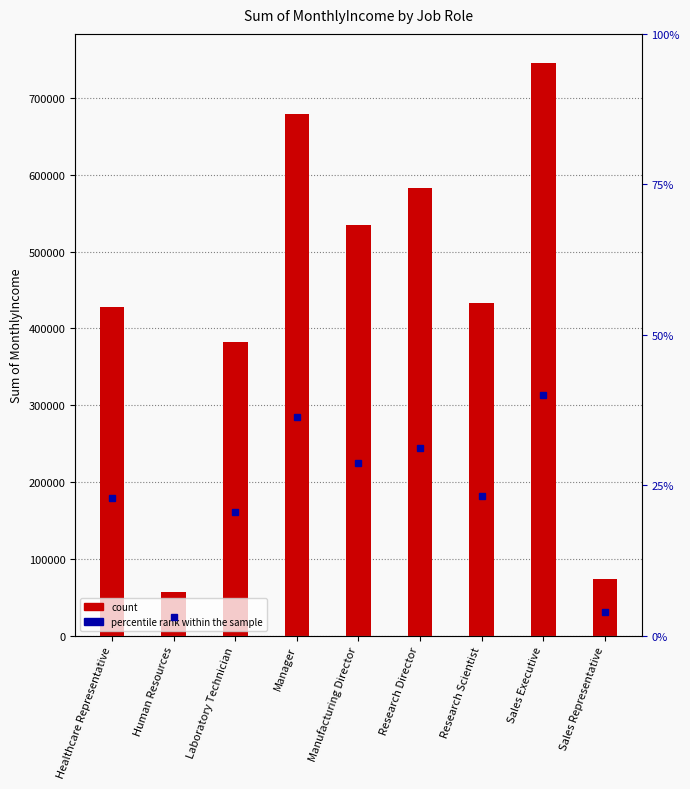

Which label corresponds to the largest value in the chart?

Sales Executive